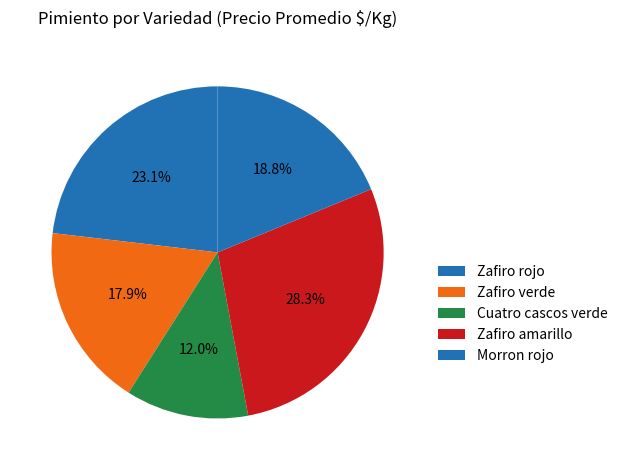

To the nearest percent, what is the average slice percentage?

20%